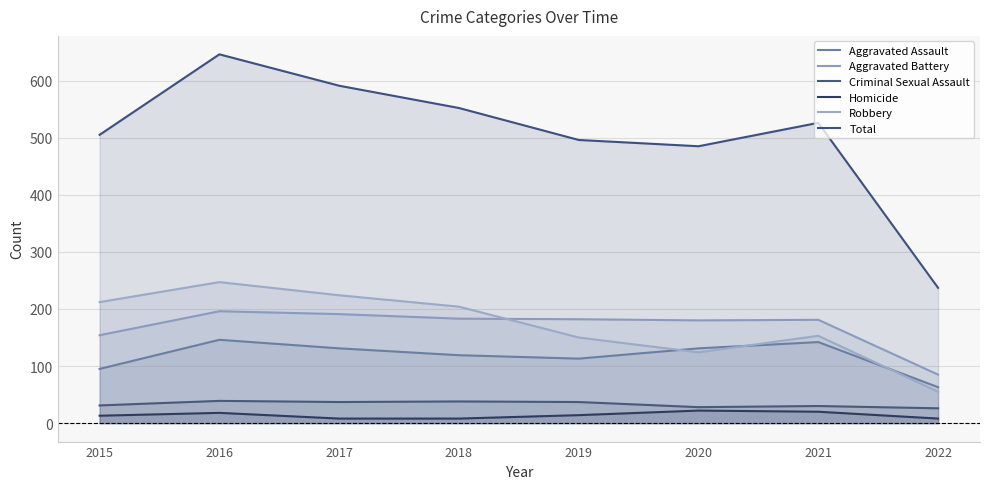

Which series has the largest total across all categories?

Total